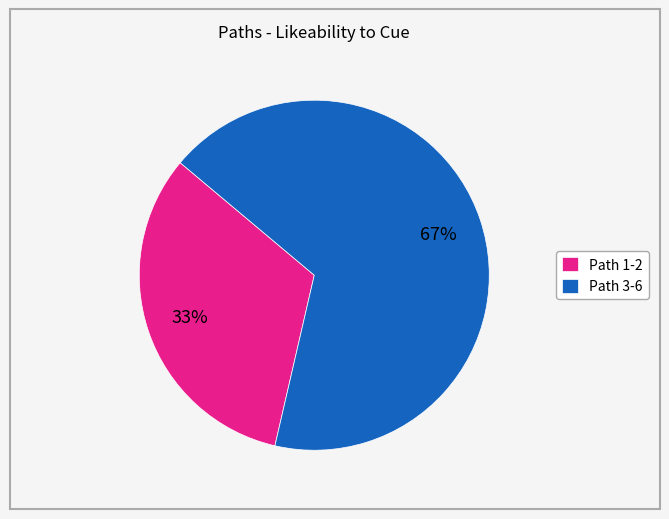

Which category has the biggest portion of the pie?

Path 3-6